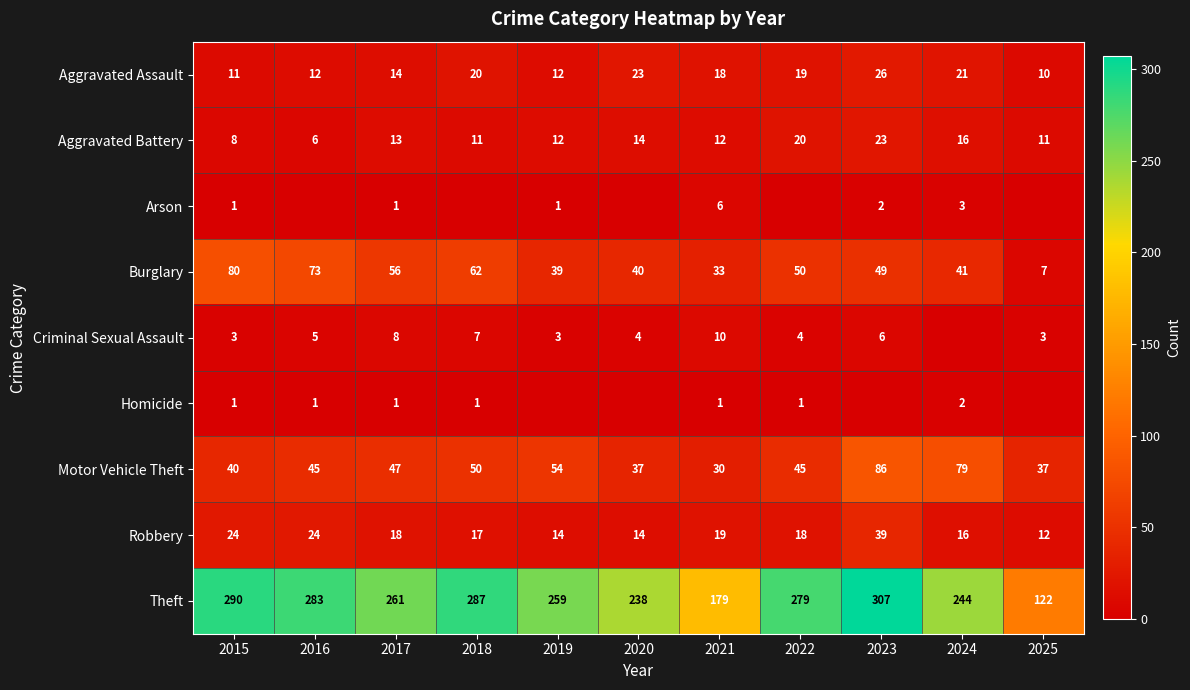

Rank the categories by Motor Vehicle Theft value from highest to lowest.

2023, 2024, 2019, 2018, 2017, 2016, 2022, 2015, 2020, 2025, 2021